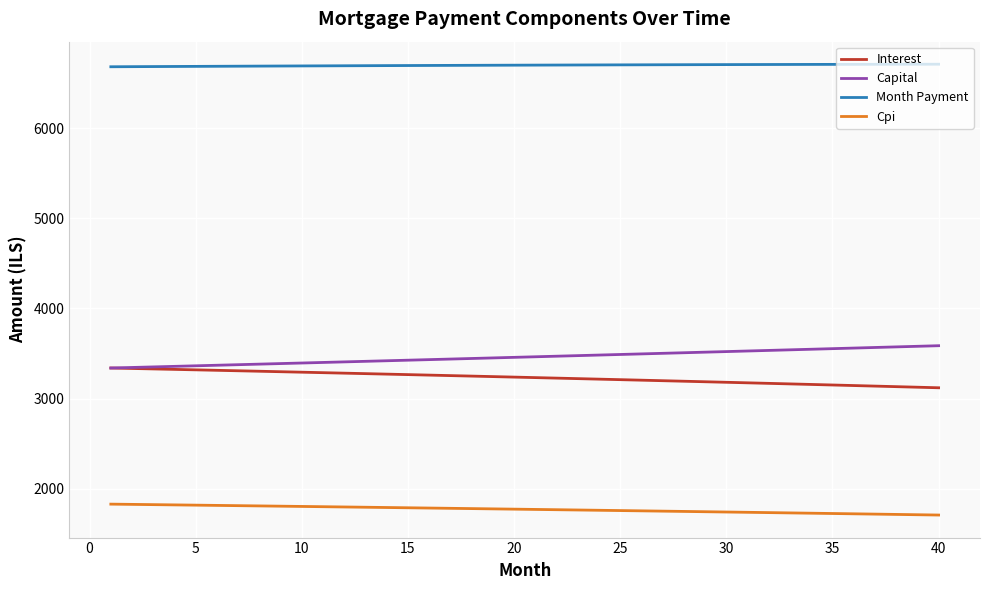

What is the highest value of the Cpi series?

1830.6